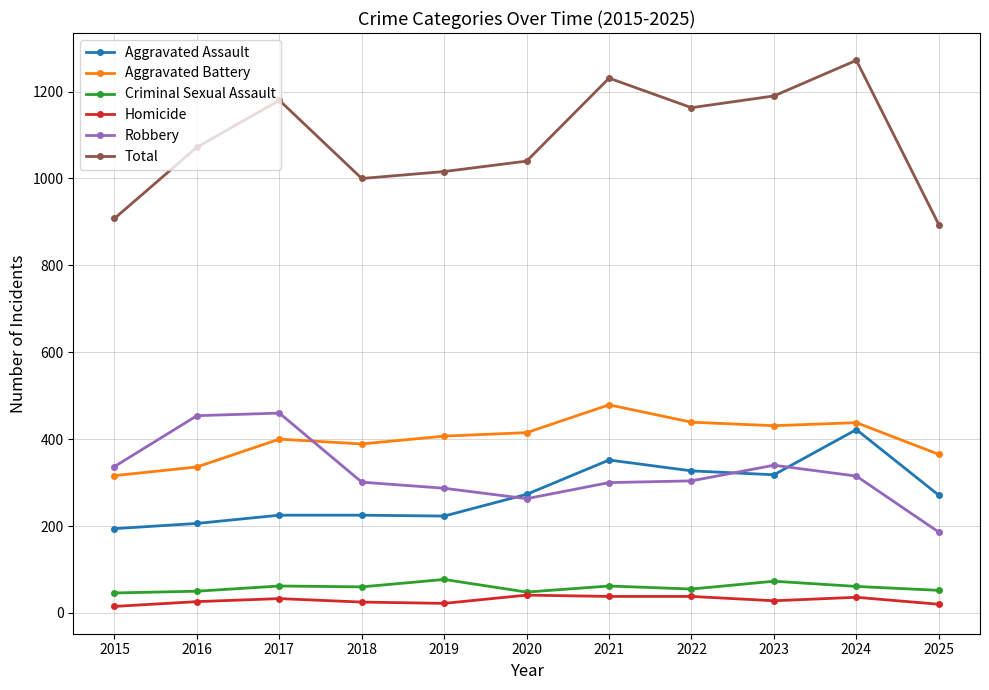

At which category does Total reach its first local peak?

2017